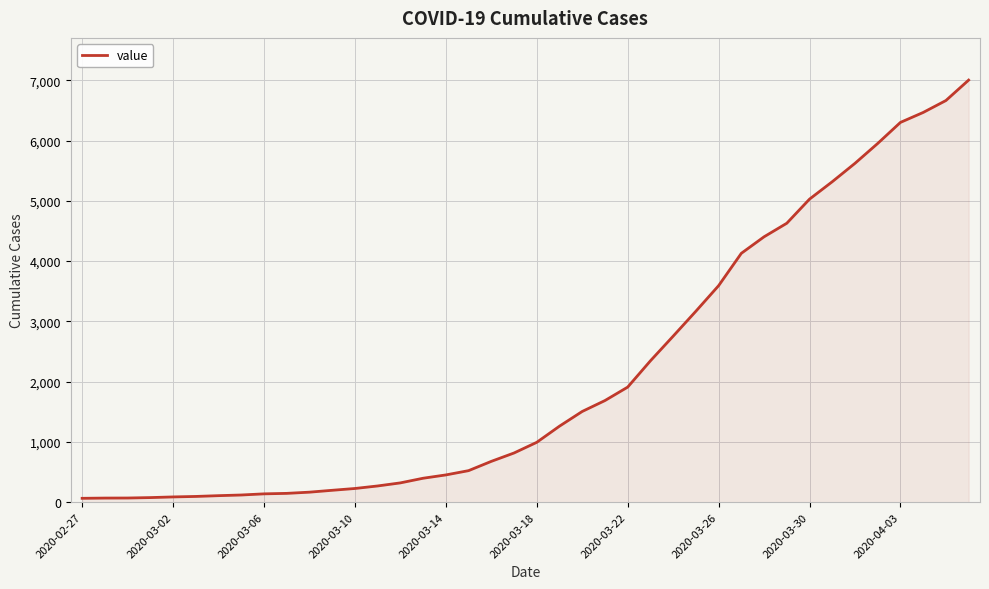

What is the difference between the second highest and second lowest values?

6596